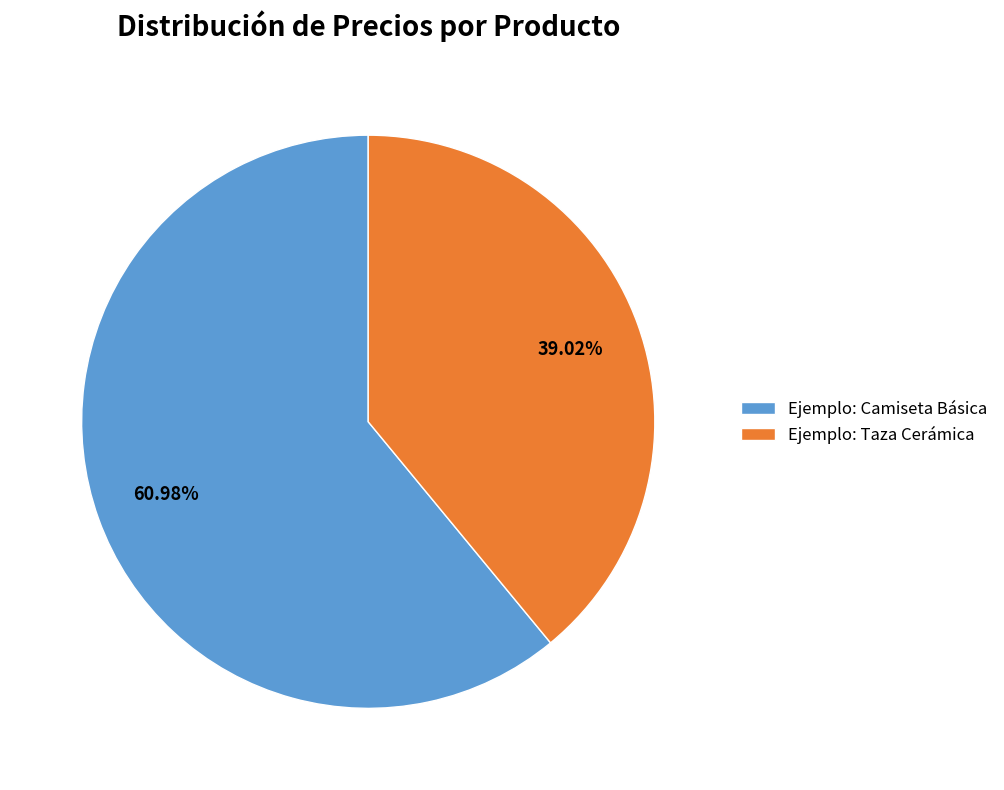

To the nearest percent, what is the difference between the Ejemplo: Taza Cerámica and Ejemplo: Camiseta Básica slice percentages?

22%